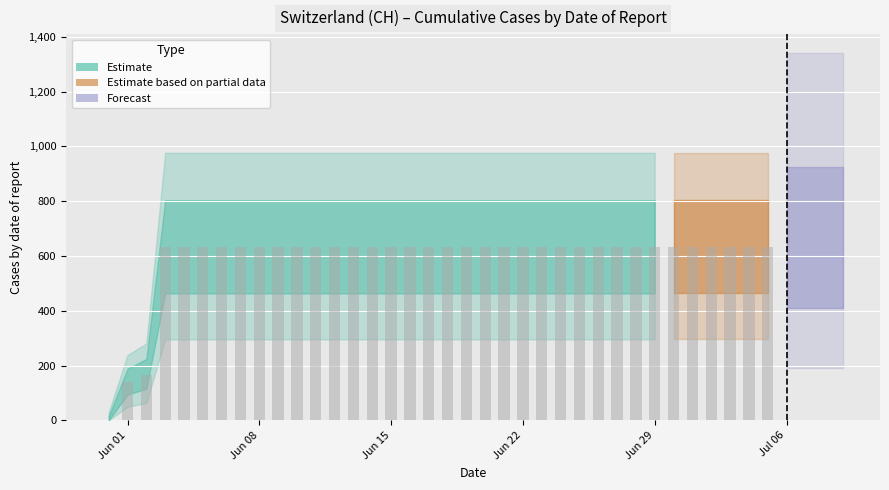

List the labels in order of value, largest first.

2020-06-03, 2020-06-04, 2020-06-05, 2020-06-06, 2020-06-07, 2020-06-08, 2020-06-09, 2020-06-10, 2020-06-11, 2020-06-12, 2020-06-13, 2020-06-14, 2020-06-15, 2020-06-16, 2020-06-17, 2020-06-18, 2020-06-19, 2020-06-20, 2020-06-21, 2020-06-22, 2020-06-23, 2020-06-24, 2020-06-25, 2020-06-26, 2020-06-27, 2020-06-28, 2020-06-29, 2020-06-30, 2020-07-01, 2020-07-02, 2020-07-03, 2020-07-04, 2020-07-05, 2020-07-06, 2020-07-07, 2020-07-08, 2020-07-09, 2020-06-02, 2020-06-01, 2020-05-31